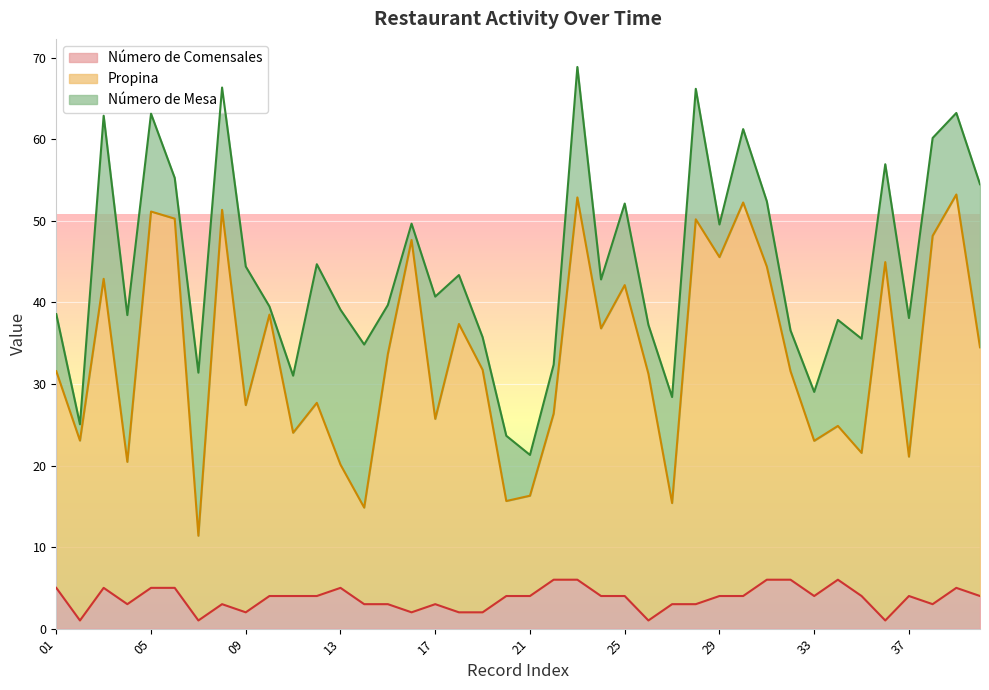

Is it true that Número de Comensales equals 6.5 at 21?

False